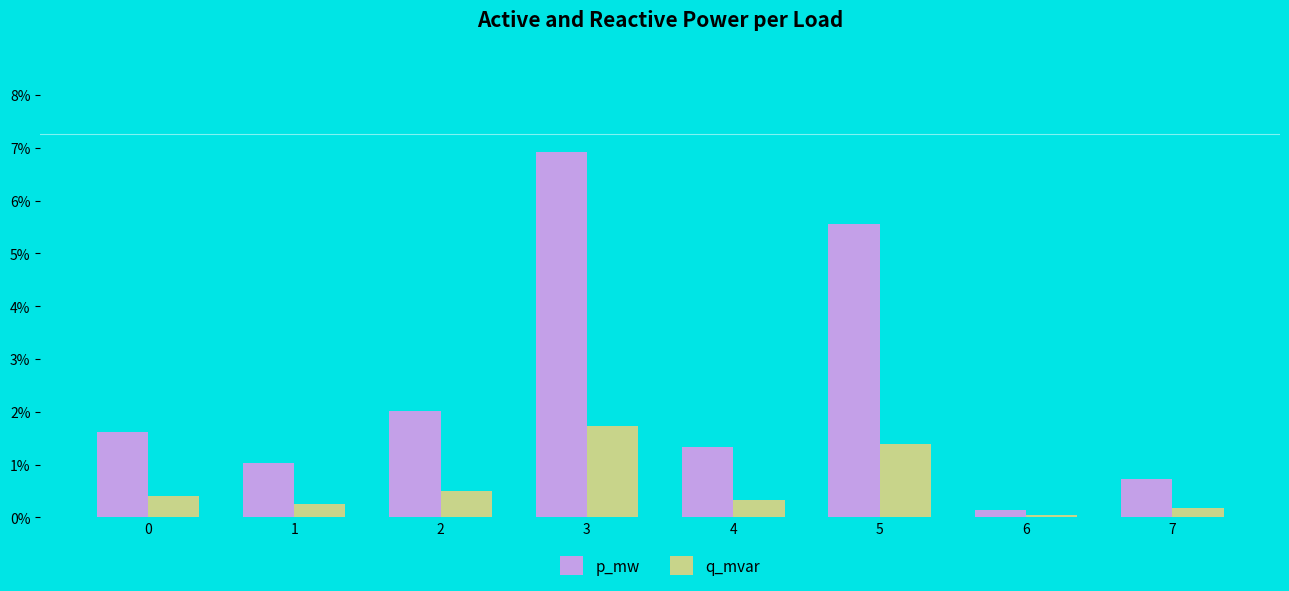

What are all the series names shown in the legend?

p_mw, q_mvar